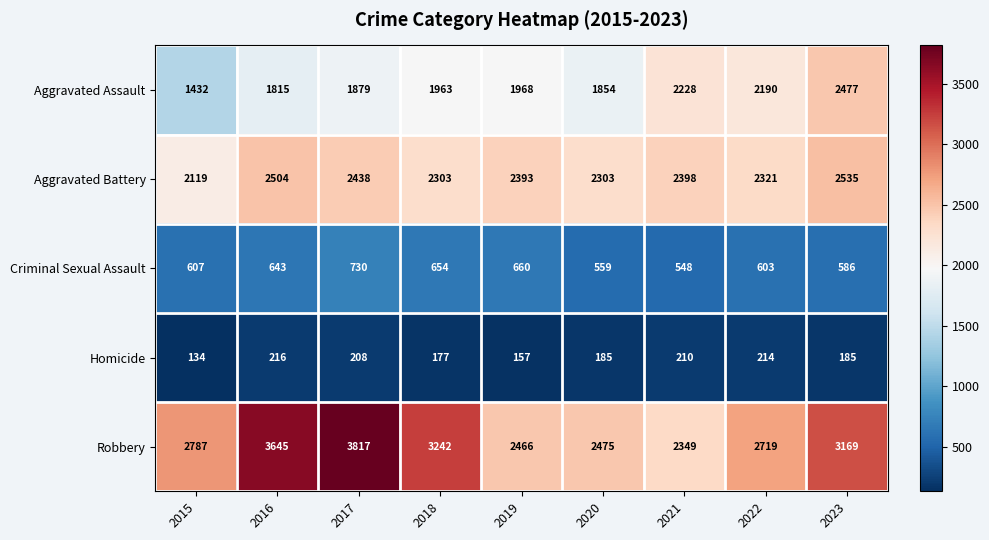

What is the difference between the highest and lowest values at 2020?

2290